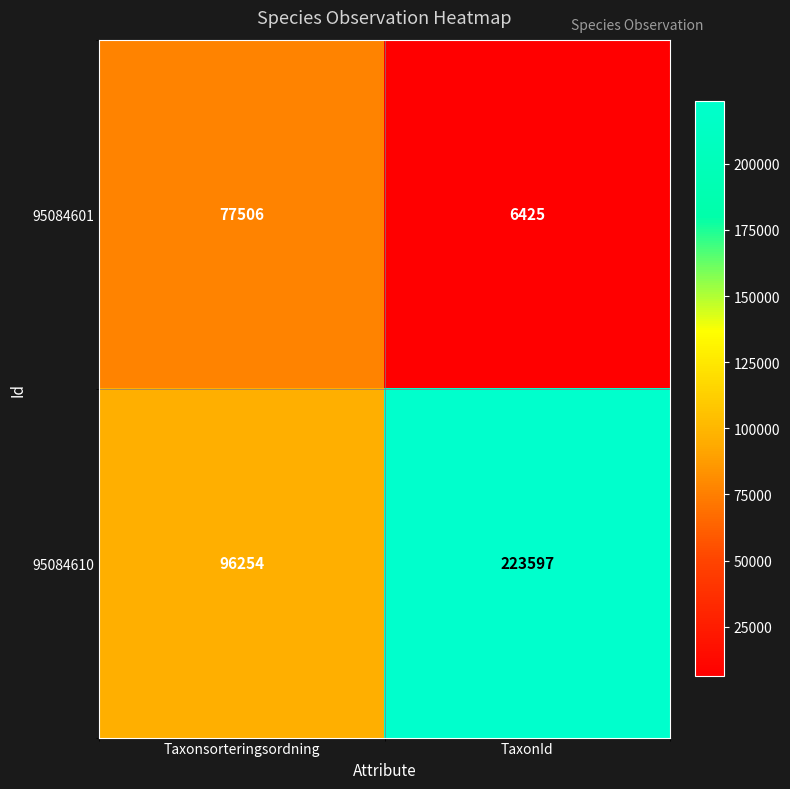

Rank the series at TaxonId from lowest to highest value.

95084601, 95084610